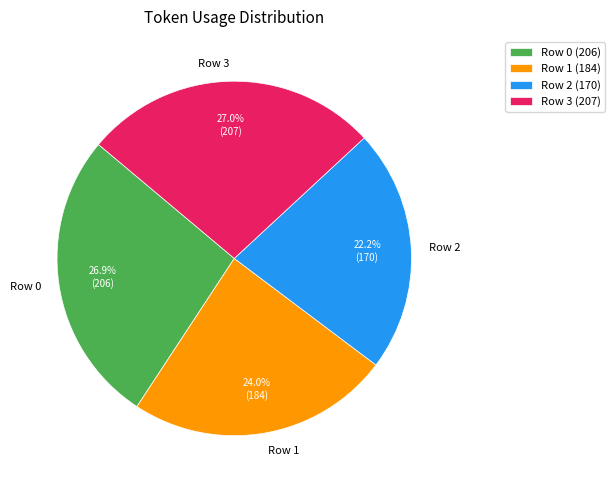

Combined, do Row 3 and Row 1 account for over 50%?

Yes